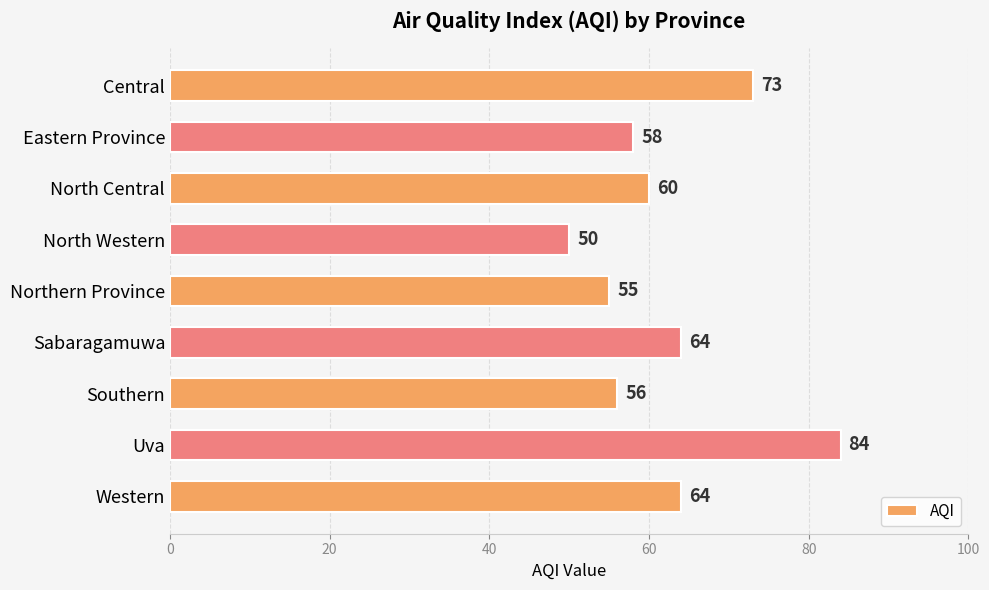

Read the value at North Western, to the nearest 10.

50